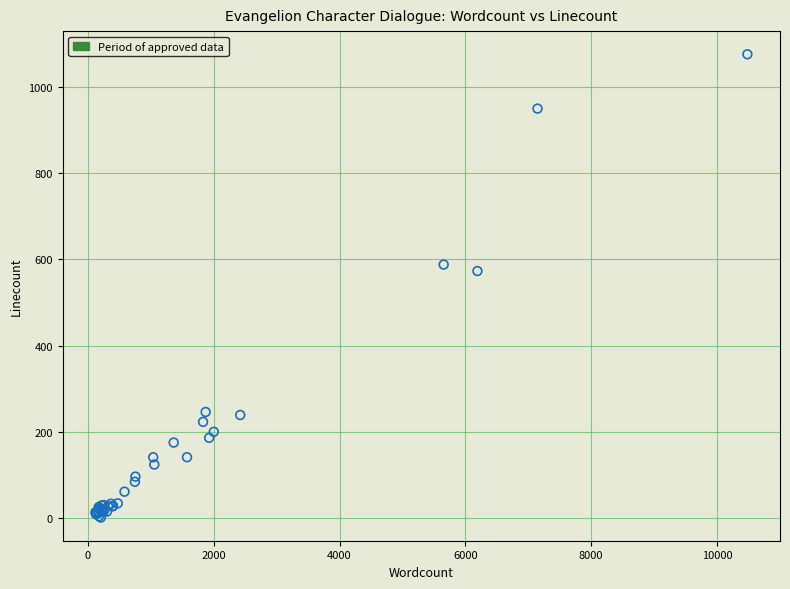

What Y value in the scatter plot is closest to 538?

573